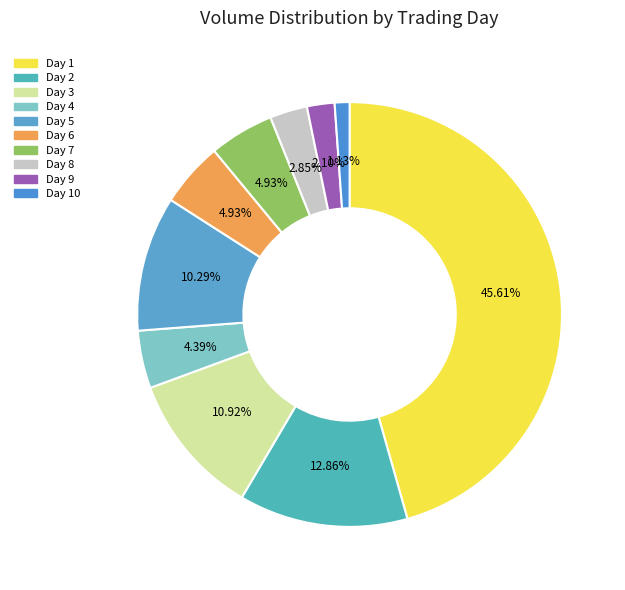

How many slices are in this pie chart?

10